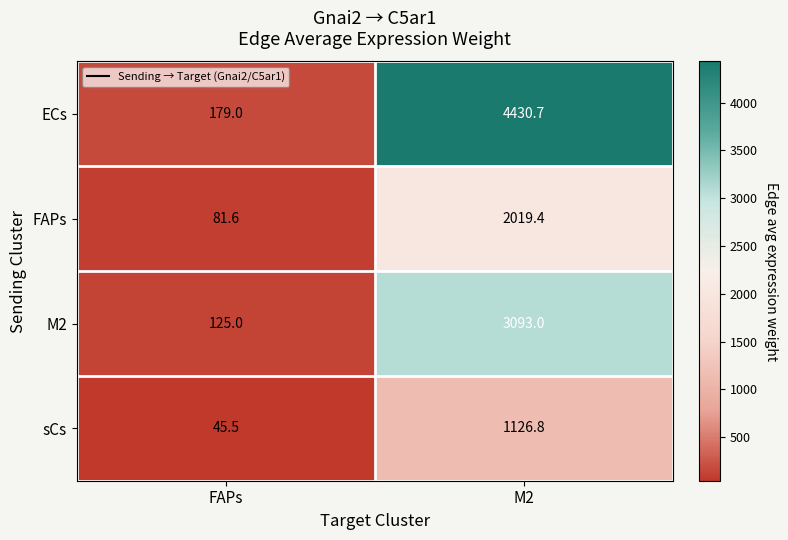

The M2 series shows 125.0 at FAPs. True or false?

True